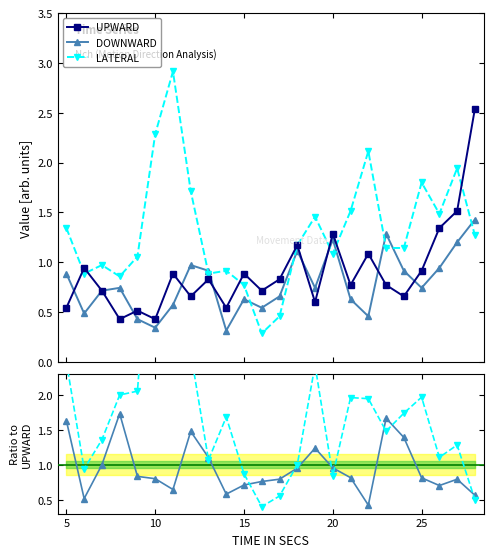

Which series has the largest range (max minus min)?

LATERAL